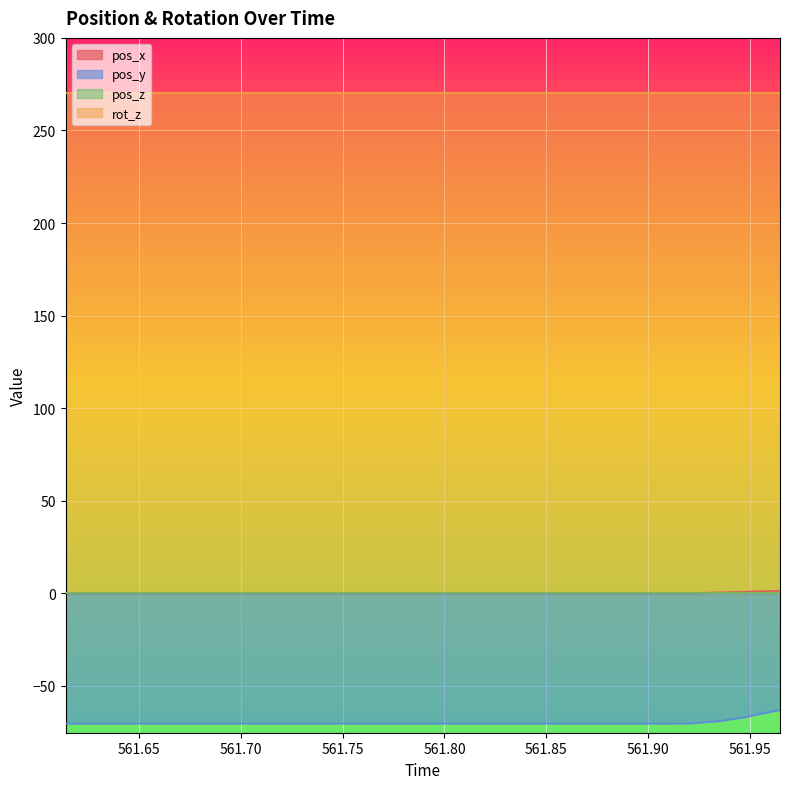

What position from the left is 561.684?

9